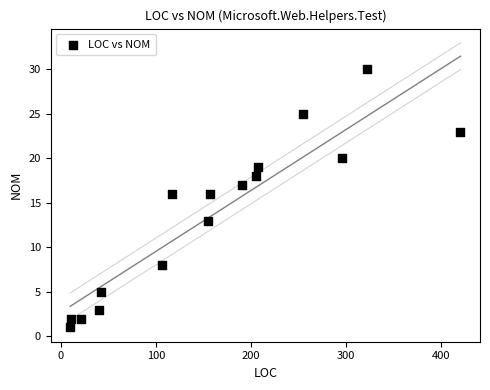

What is the range of X values (max minus min)?

410